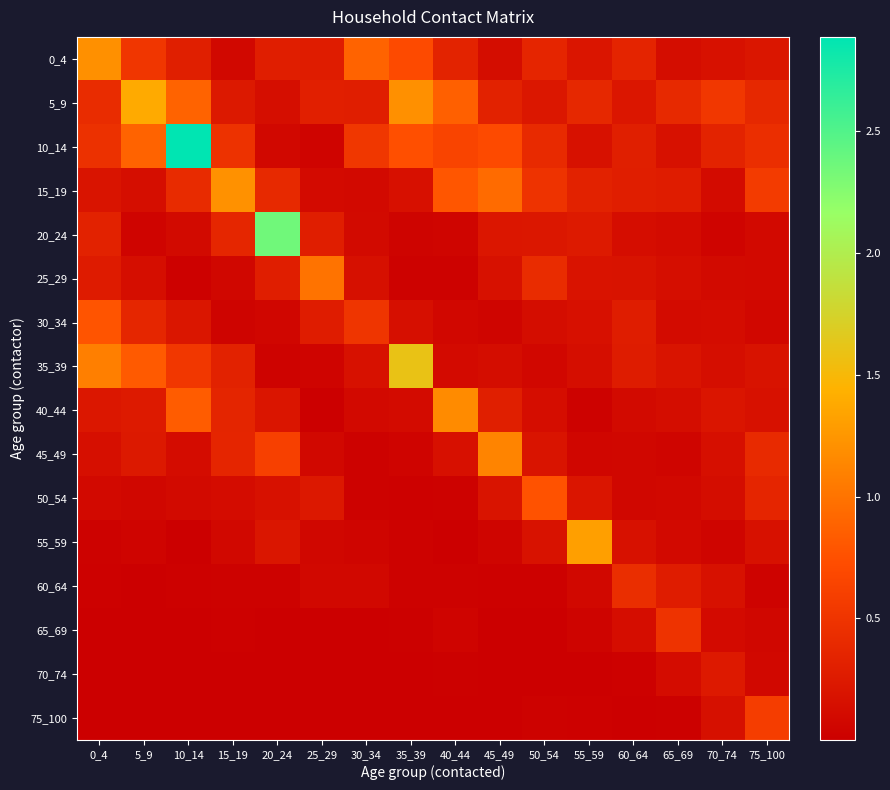

What is the spread (max minus min) of values at 70_74?

0.5